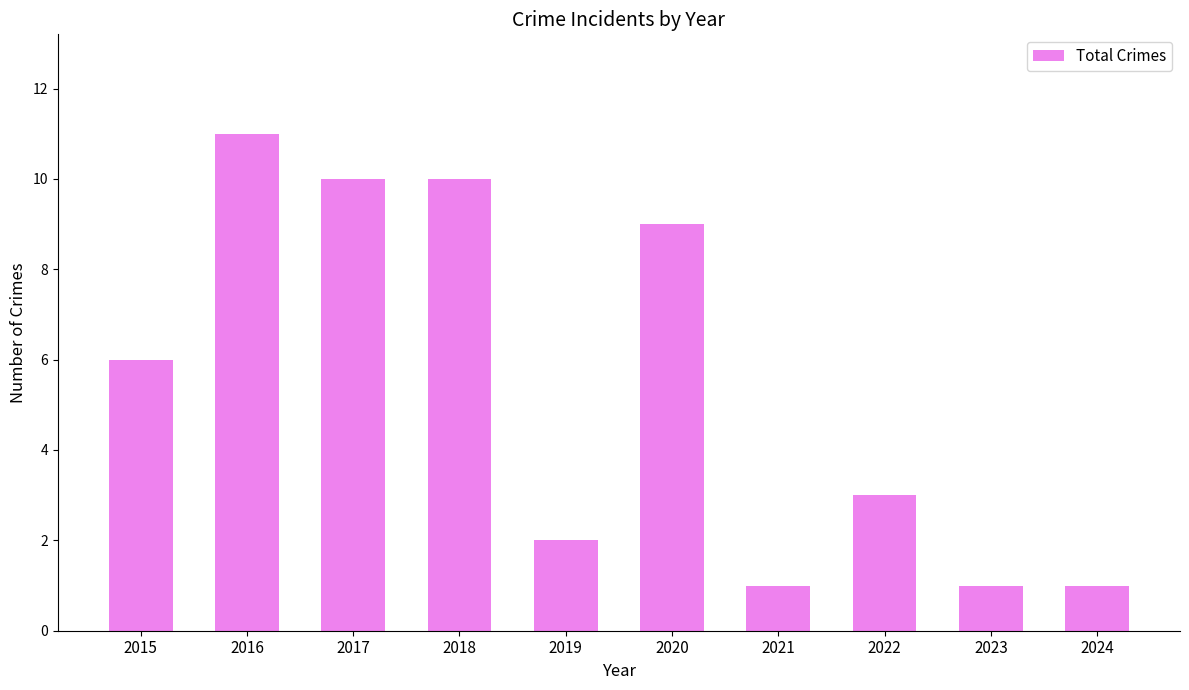

Reading right to left, transcribe all the data shown in this chart.

1	1	3	1	9	2	10	10	11	6